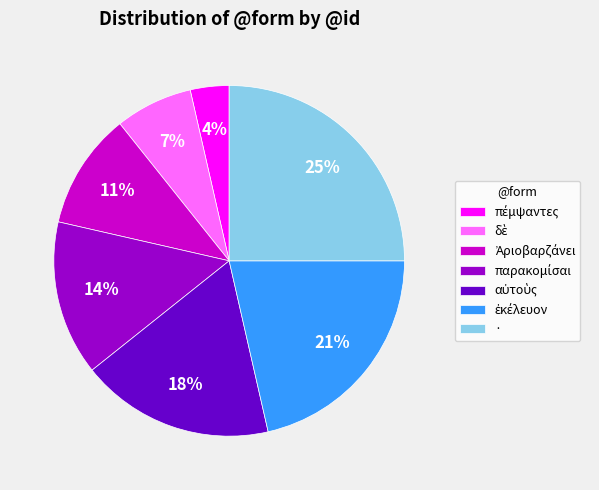

To the nearest percent, what is the difference between the largest and smallest slice percentages?

21%